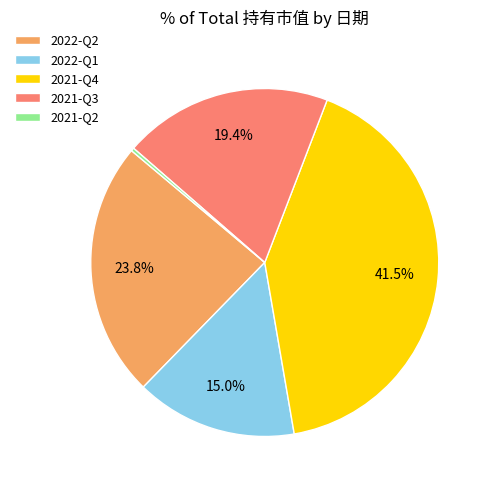

To the nearest percent, what is the difference between the 2021-Q2 and 2021-Q4 slice percentages?

41%